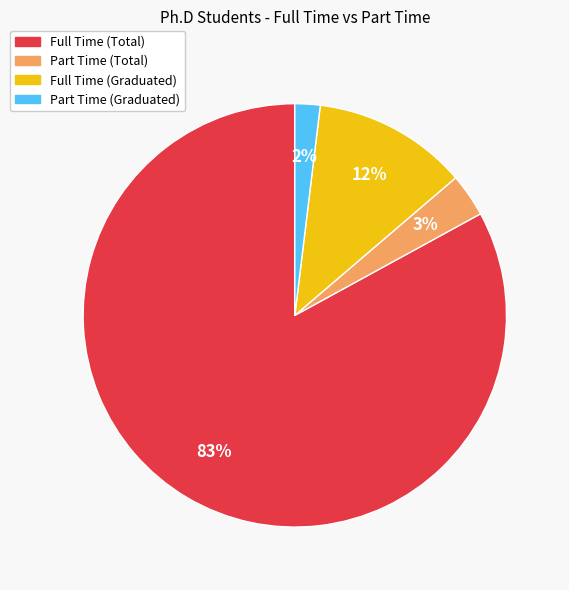

To the nearest percent, what percentage of the pie is Full Time (Graduated)?

12%